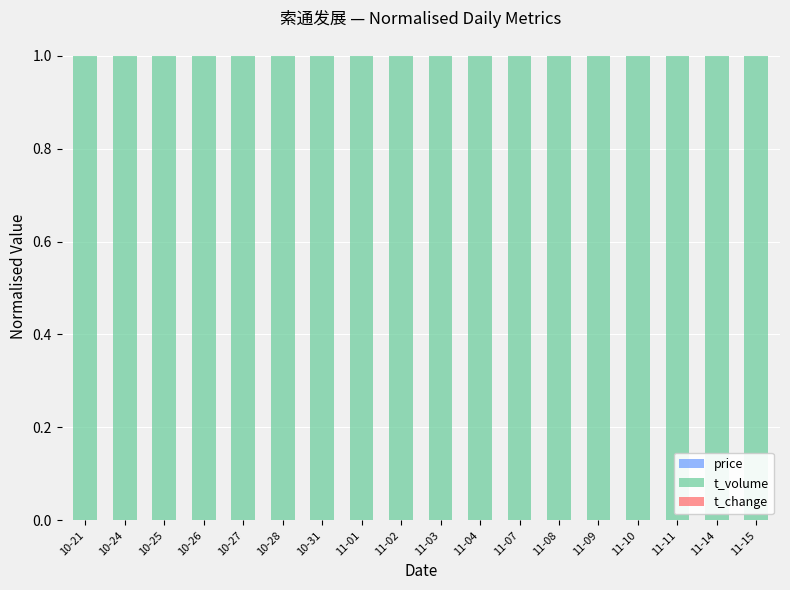

Is it true that t_change equals 0.0 at 10-31?

True